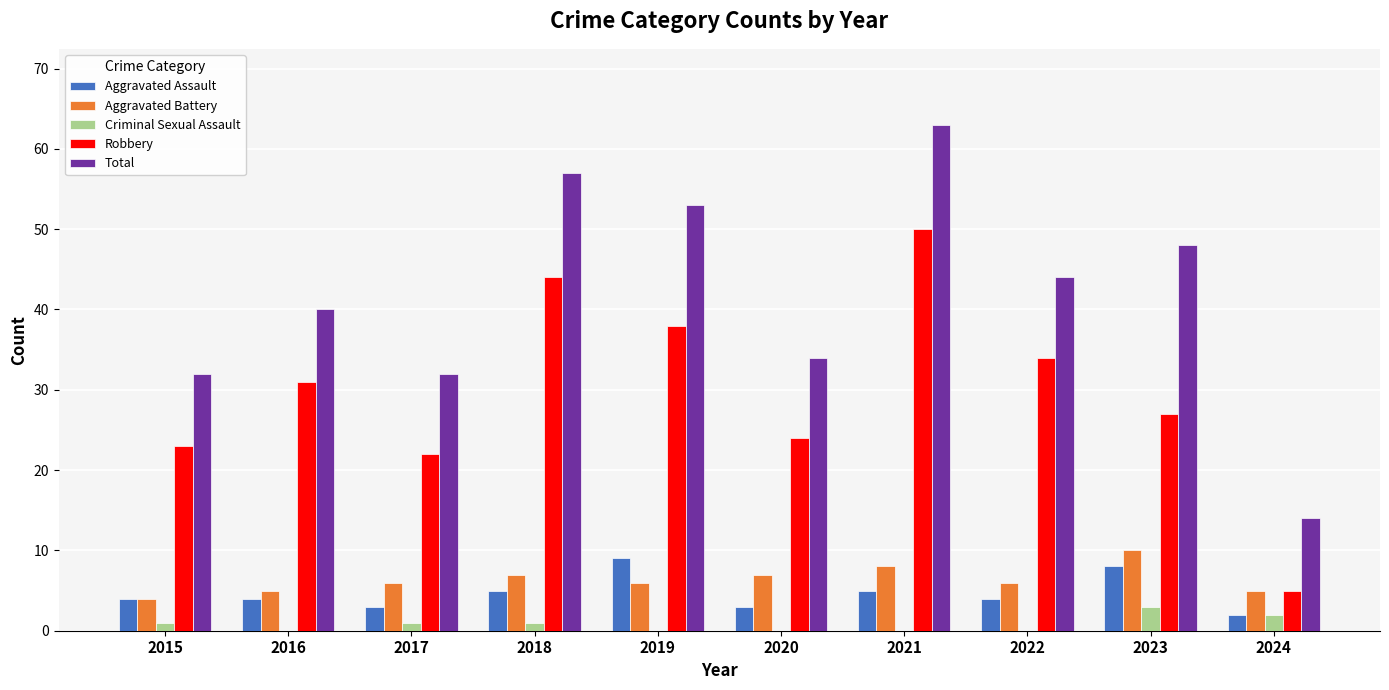

Reading right to left, transcribe all the data shown in this chart.

Aggravated Assault: 2	8	4	5	3	9	5	3	4	4
Aggravated Battery: 5	10	6	8	7	6	7	6	5	4
Criminal Sexual Assault: 2	3	0	0	0	0	1	1	0	1
Robbery: 5	27	34	50	24	38	44	22	31	23
Total: 14	48	44	63	34	53	57	32	40	32